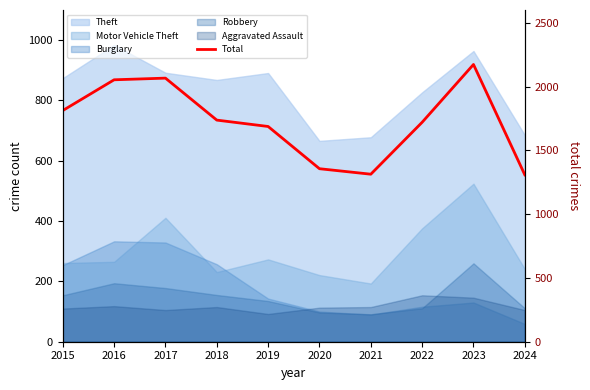

How many interior local valleys (lower than both neighbors) does the data have?

1